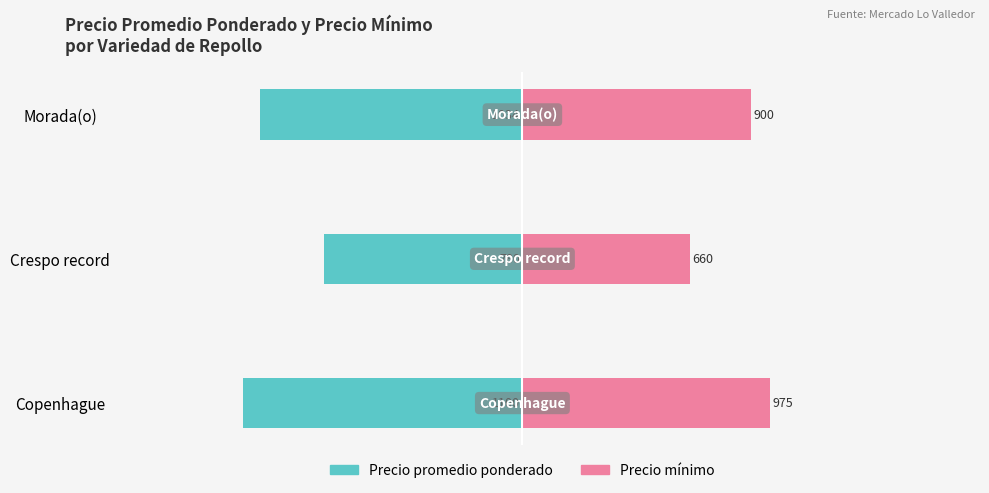

How many series are shown in this chart?

2